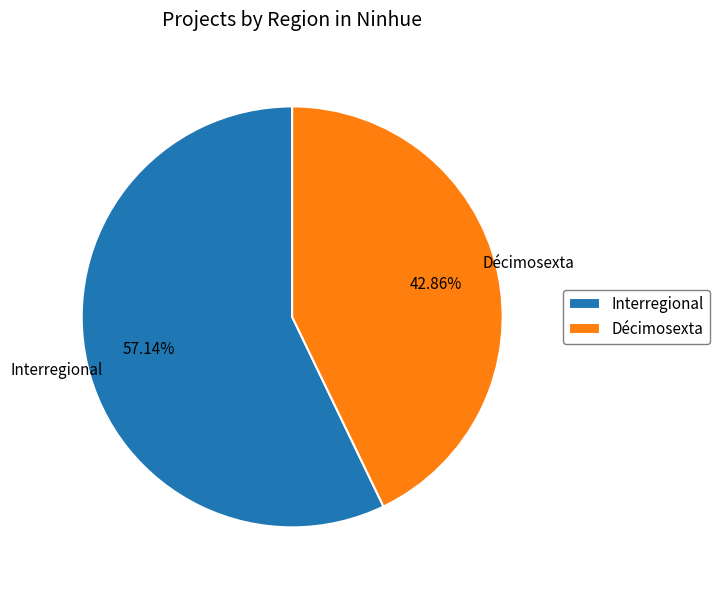

What percentage is the Interregional slice, to the nearest percent?

57%